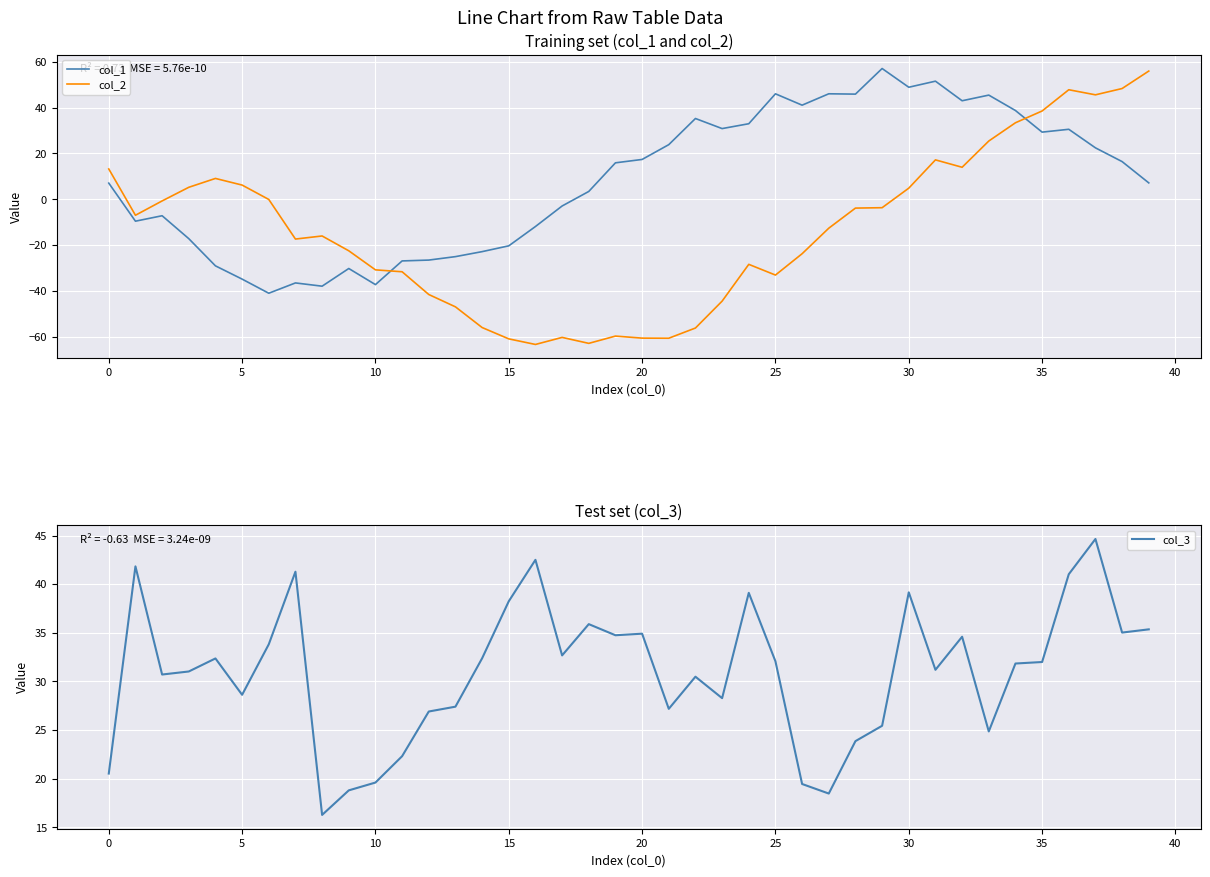

How many values in the col_2 series exceed -12?

19